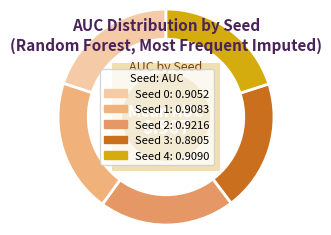

How many segments does this pie chart have?

5